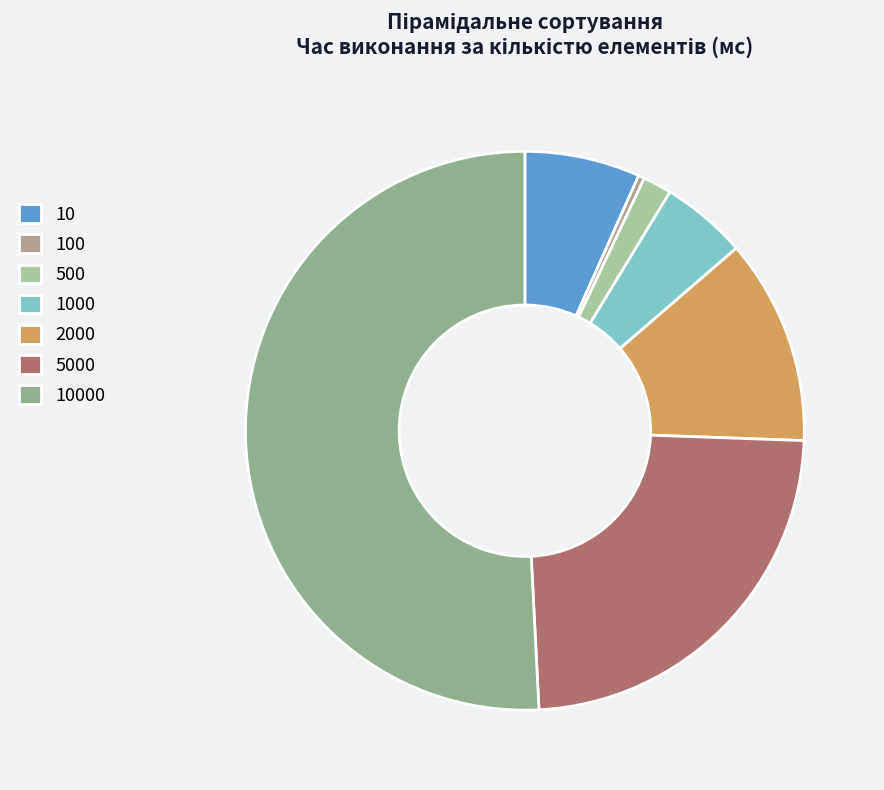

True or false: 10 accounts for 7% of the total.

True